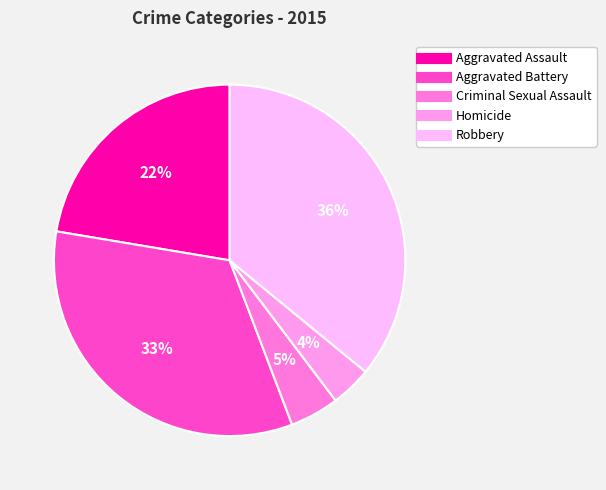

Count the number of slices in the pie.

5